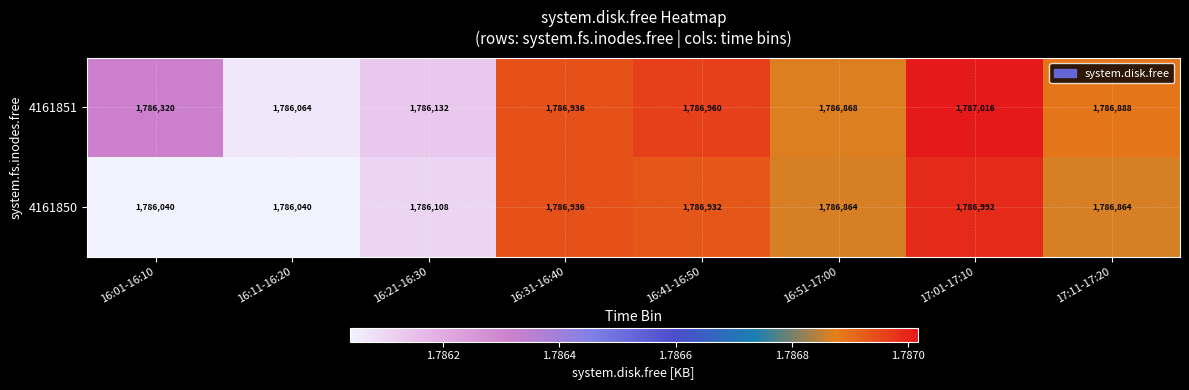

How many distinct data groups are displayed?

2